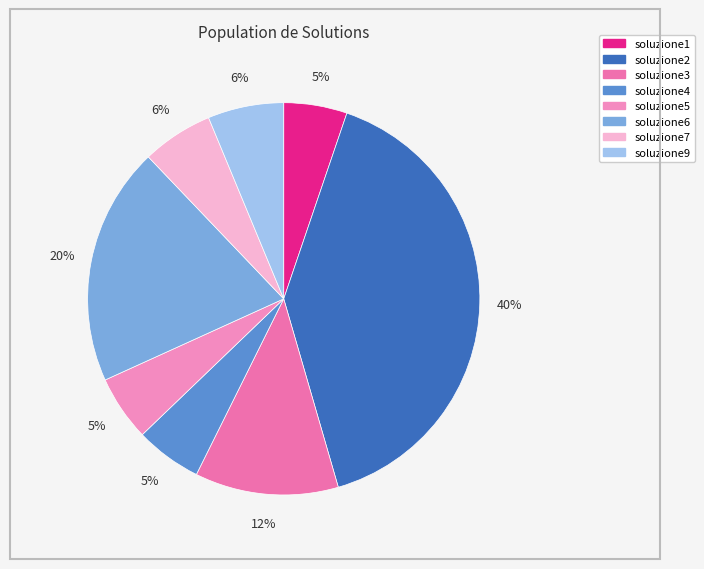

Which category has the smallest portion of the pie?

soluzione1